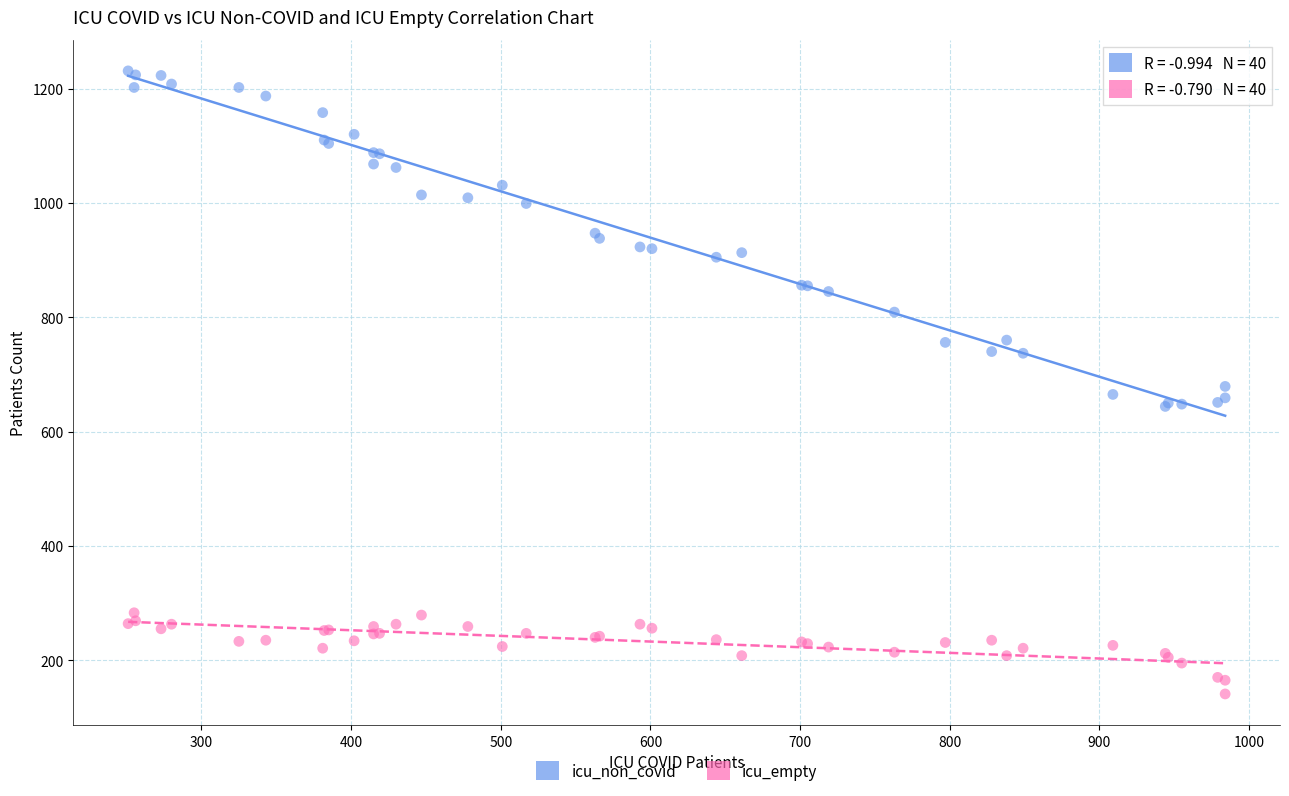

Which series reaches the maximum Y coordinate?

icu_non_covid